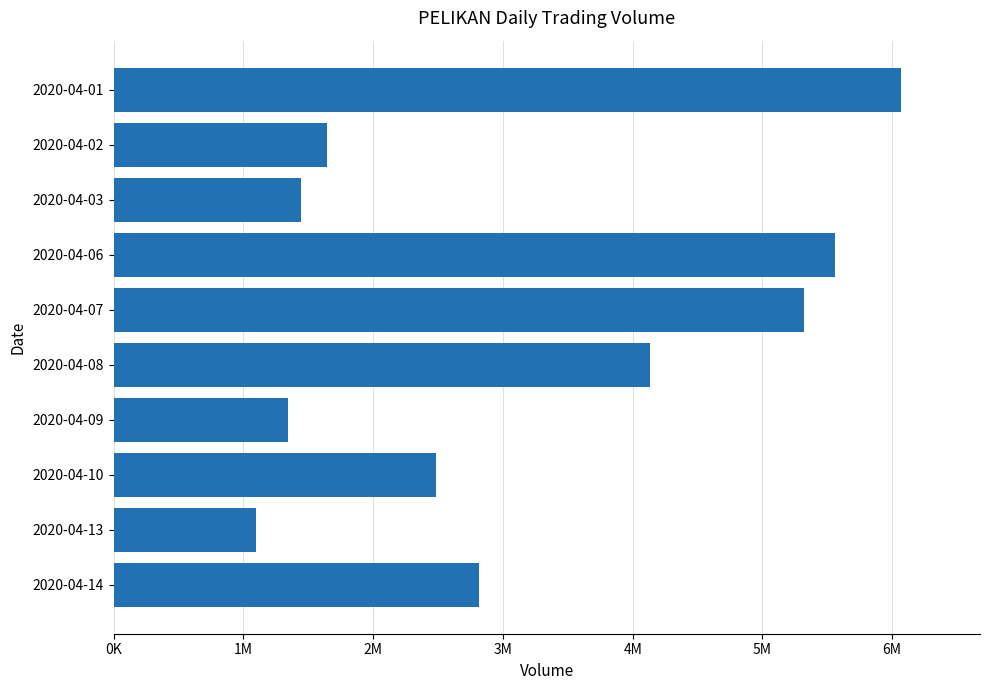

What is the sum of all values?

31892700